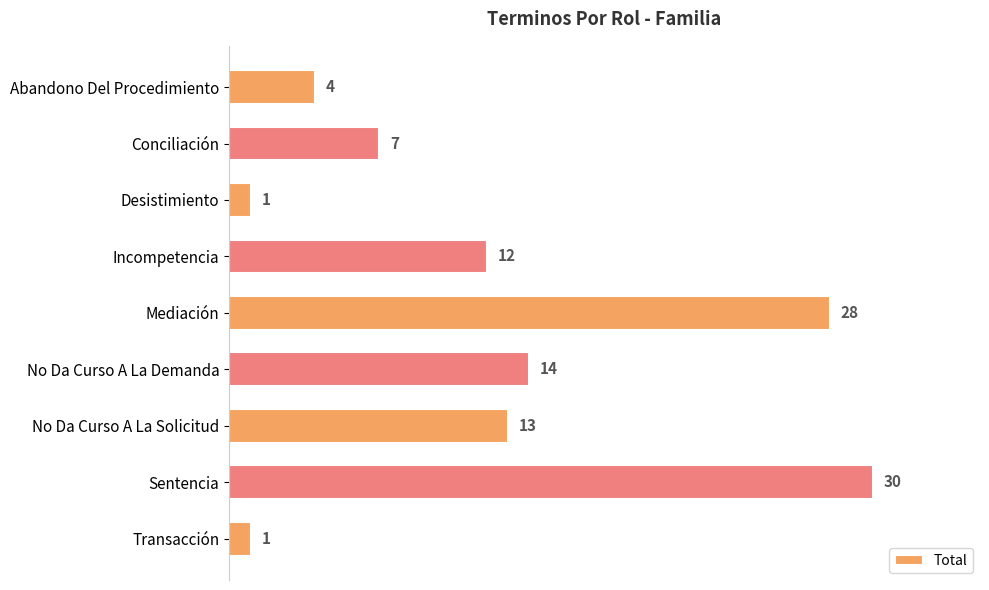

What is the ratio of the value at No Da Curso A La Demanda to the value at Incompetencia?

1.2